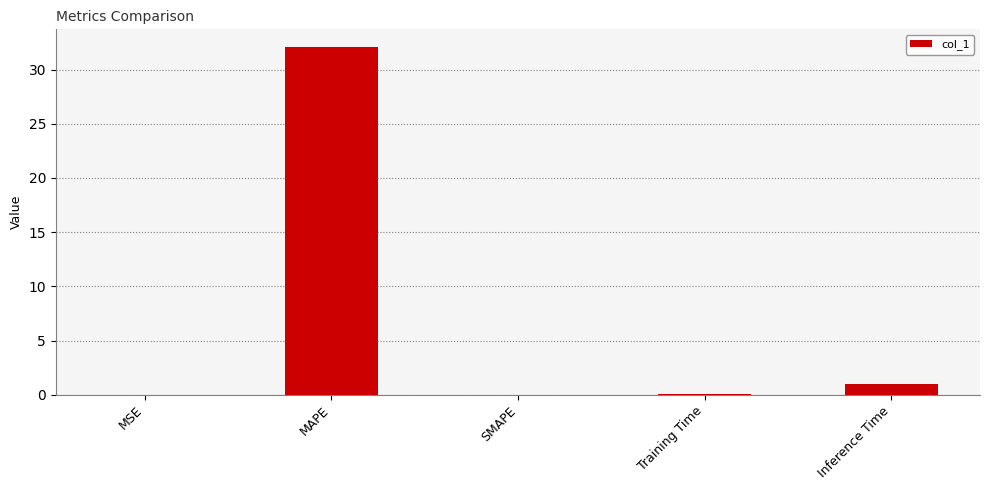

What is the approximate value at MAPE?

32.1